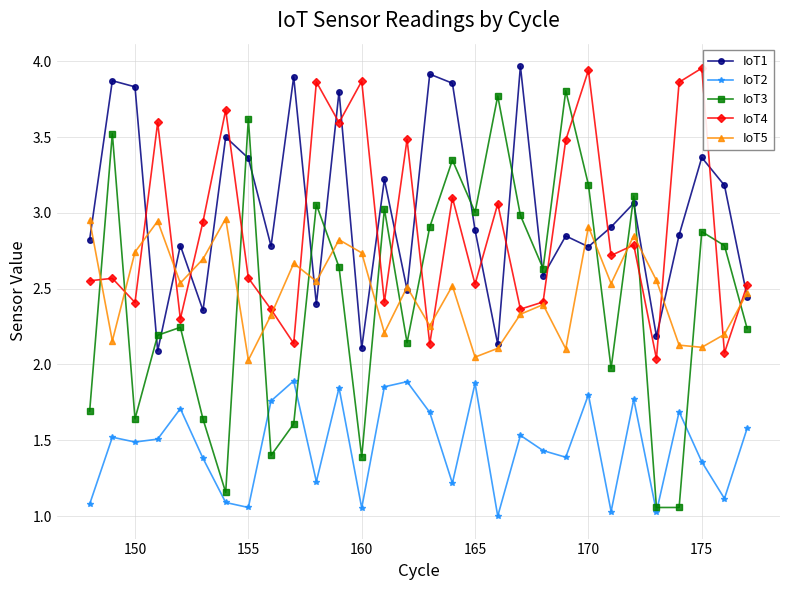

What are all the series names shown in the legend?

IoT1, IoT2, IoT3, IoT4, IoT5